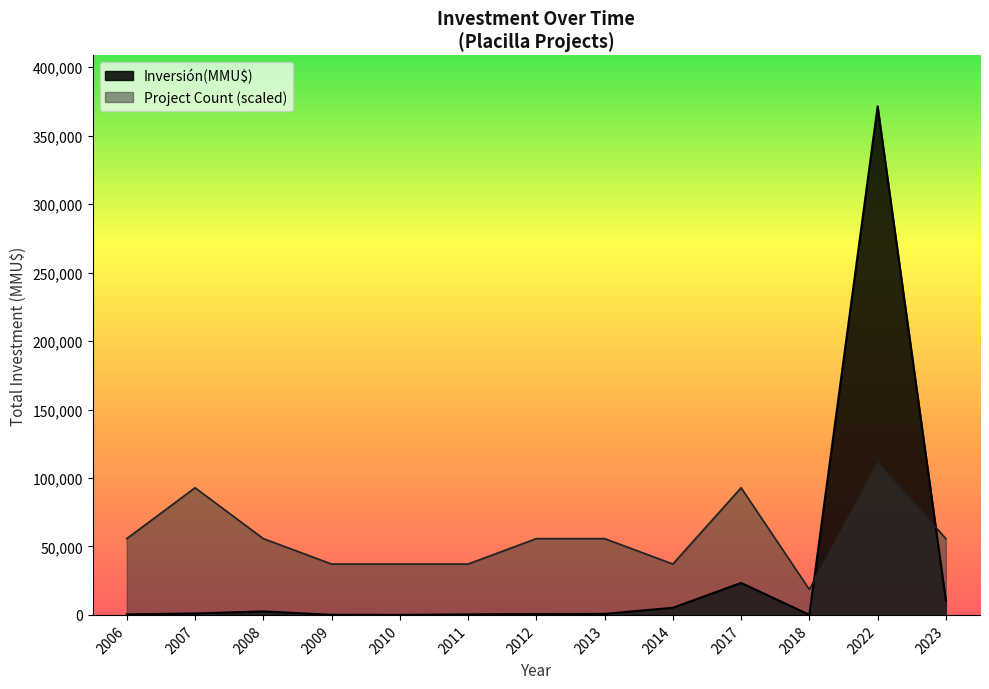

Which has a higher value, 2013 or 2022?

2022